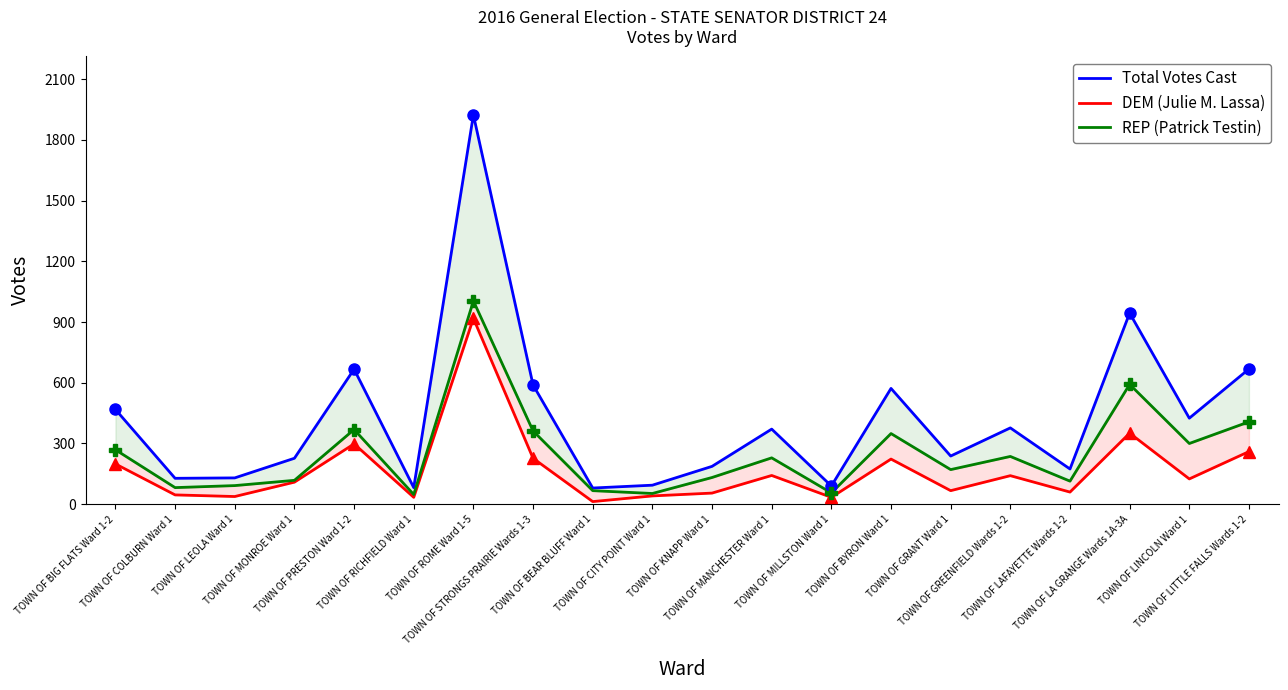

Between TOWN OF MONROE Ward 1 and TOWN OF MANCHESTER Ward 1, which series saw the biggest shift?

Total Votes Cast